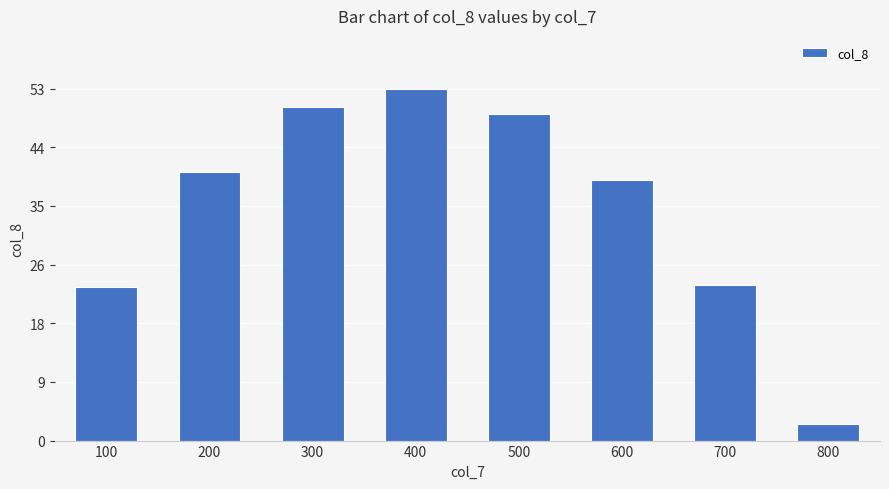

Does the chart contain any negative values?

No